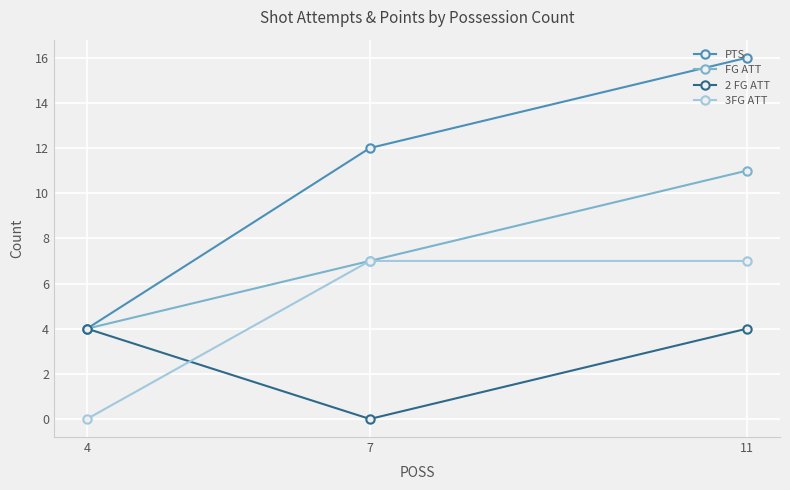

What is the greatest value displayed?

16